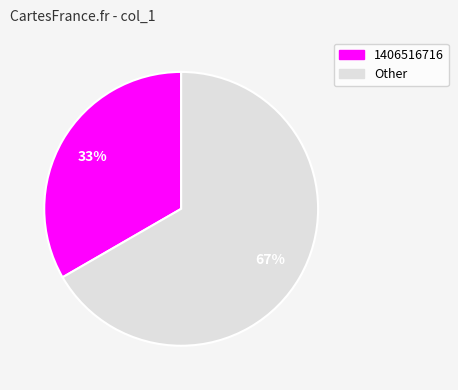

To the nearest percent, what is the average slice percentage?

50%